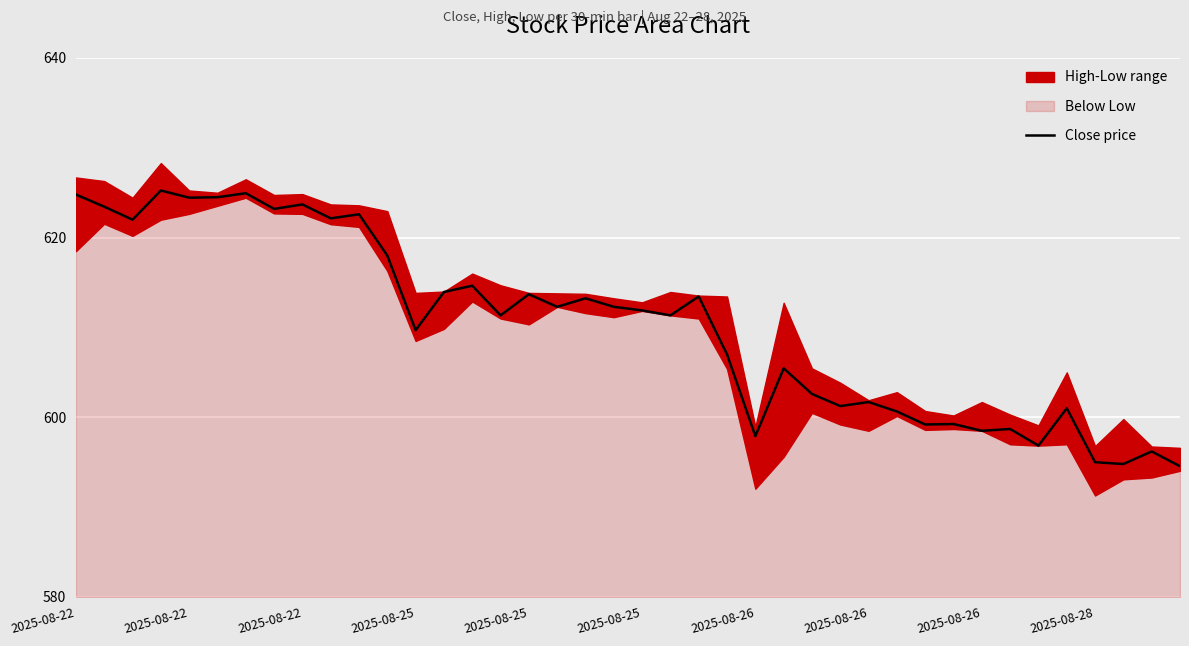

What is the value of the 8th point from the left?

625.0